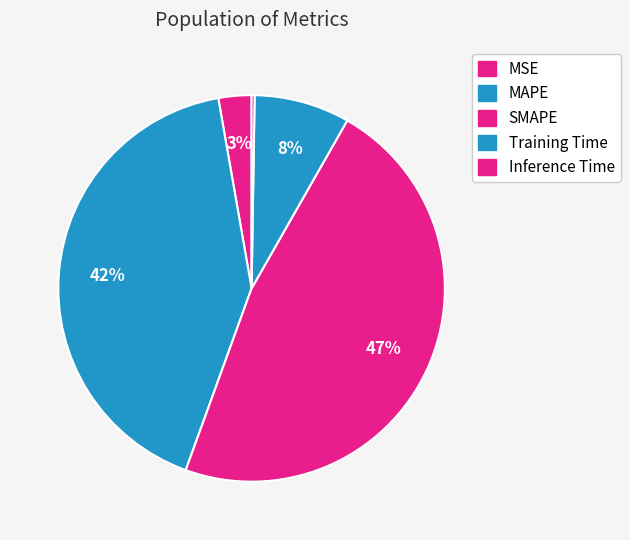

How many segments does this pie chart have?

5